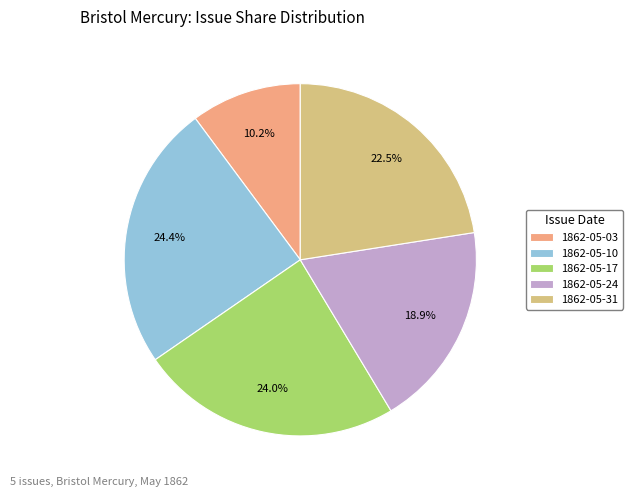

Which category has the smallest portion of the pie?

1862-05-03